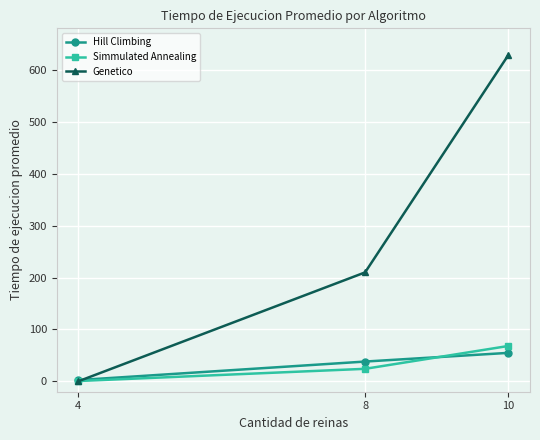

Which series changed the most between 8 and 10?

Genetico